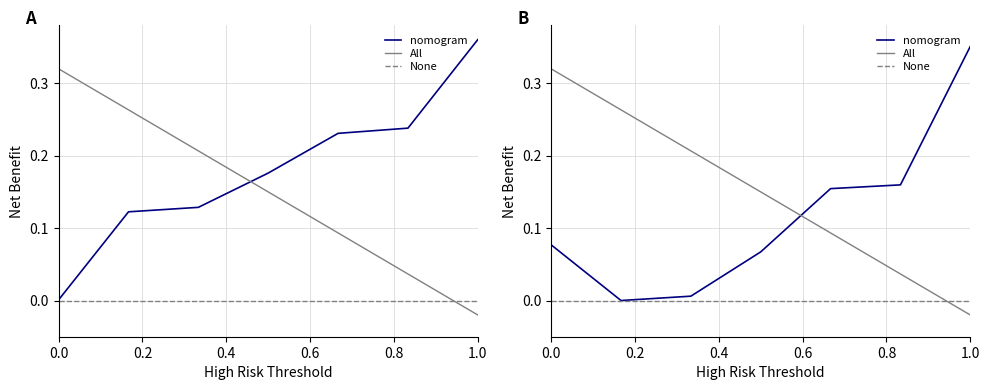

What position from the left is 1.0?

6